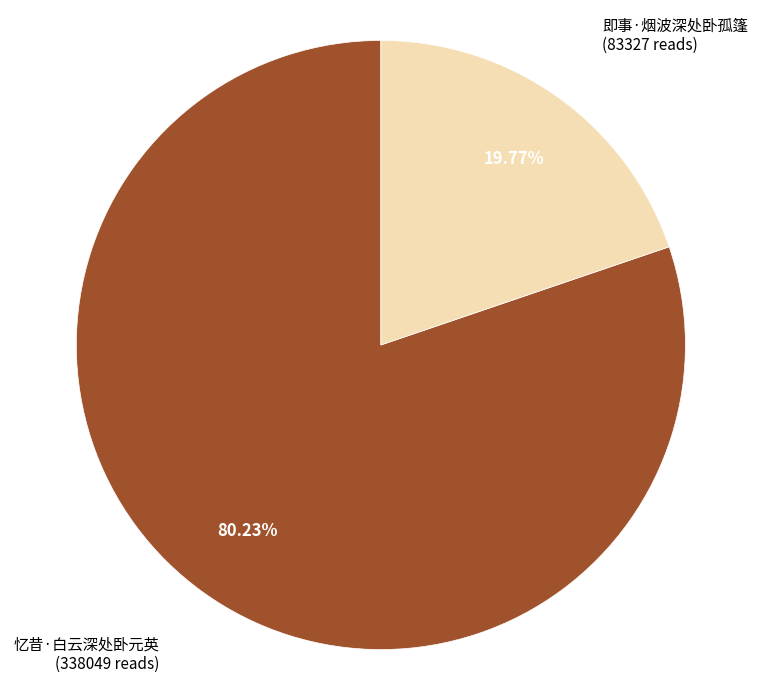

What is the largest slice in the pie chart?

忆昔·白云深处卧元英